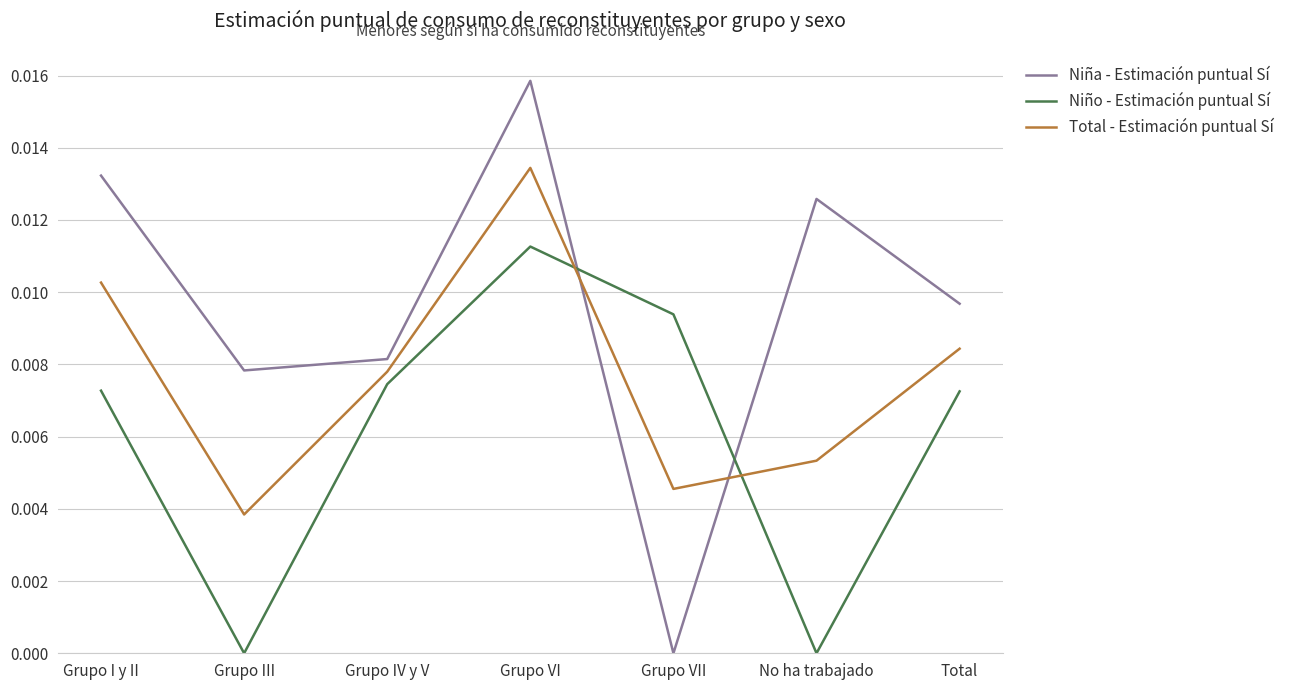

How many series are shown in this chart?

3